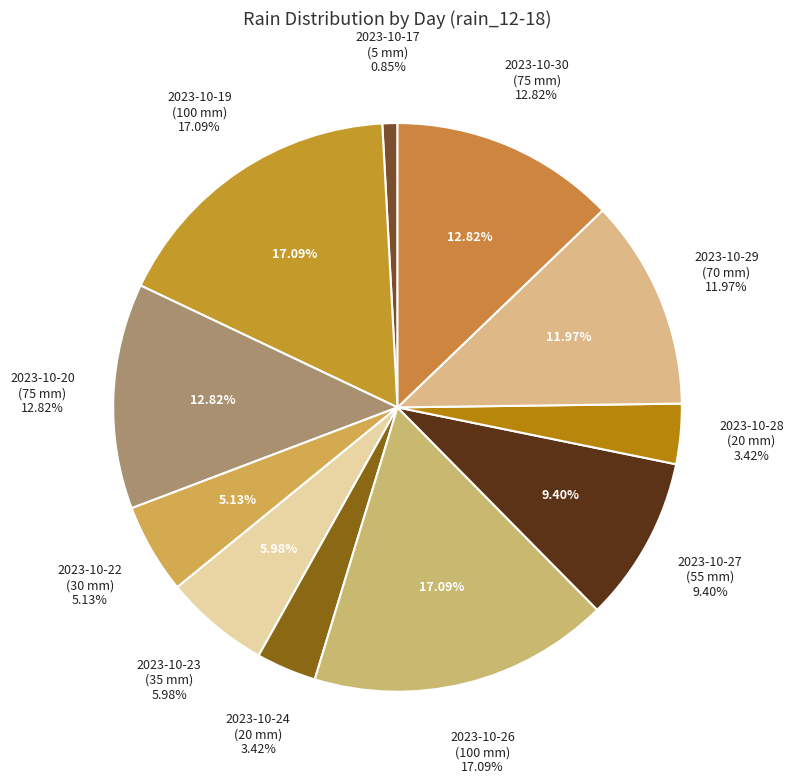

How much of the chart is everything except rain_00-24?

100.0%